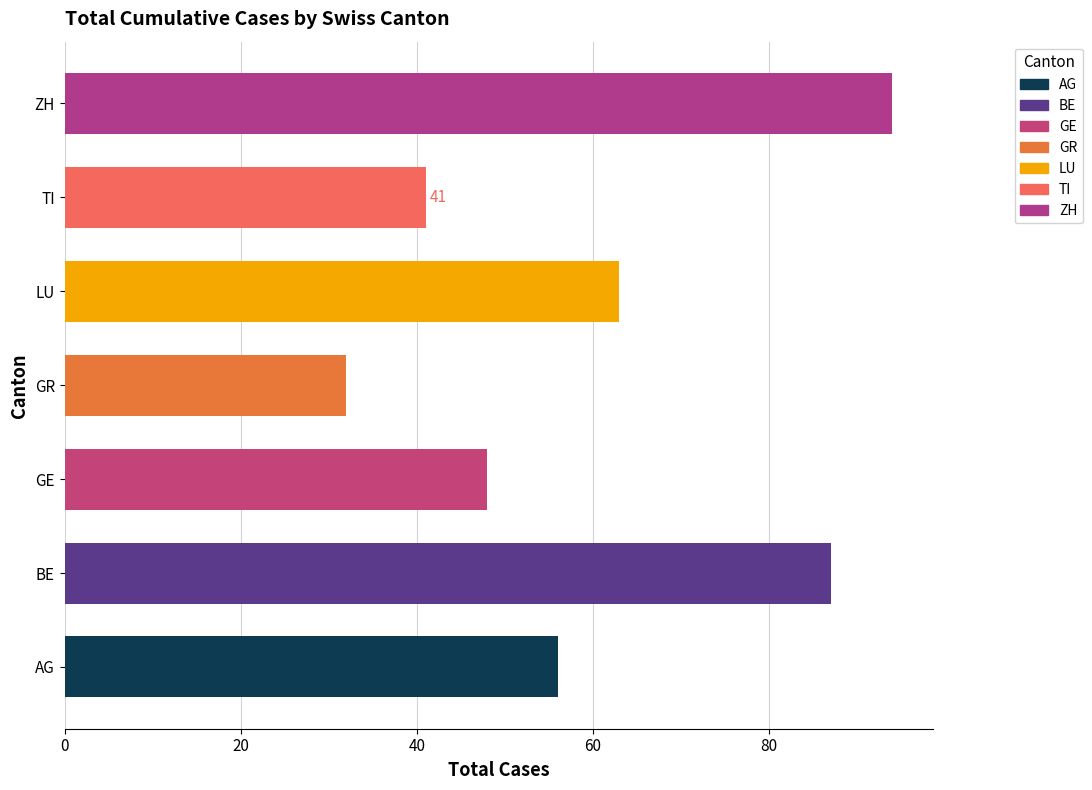

What is the label of the 3rd bar from the left?

GE